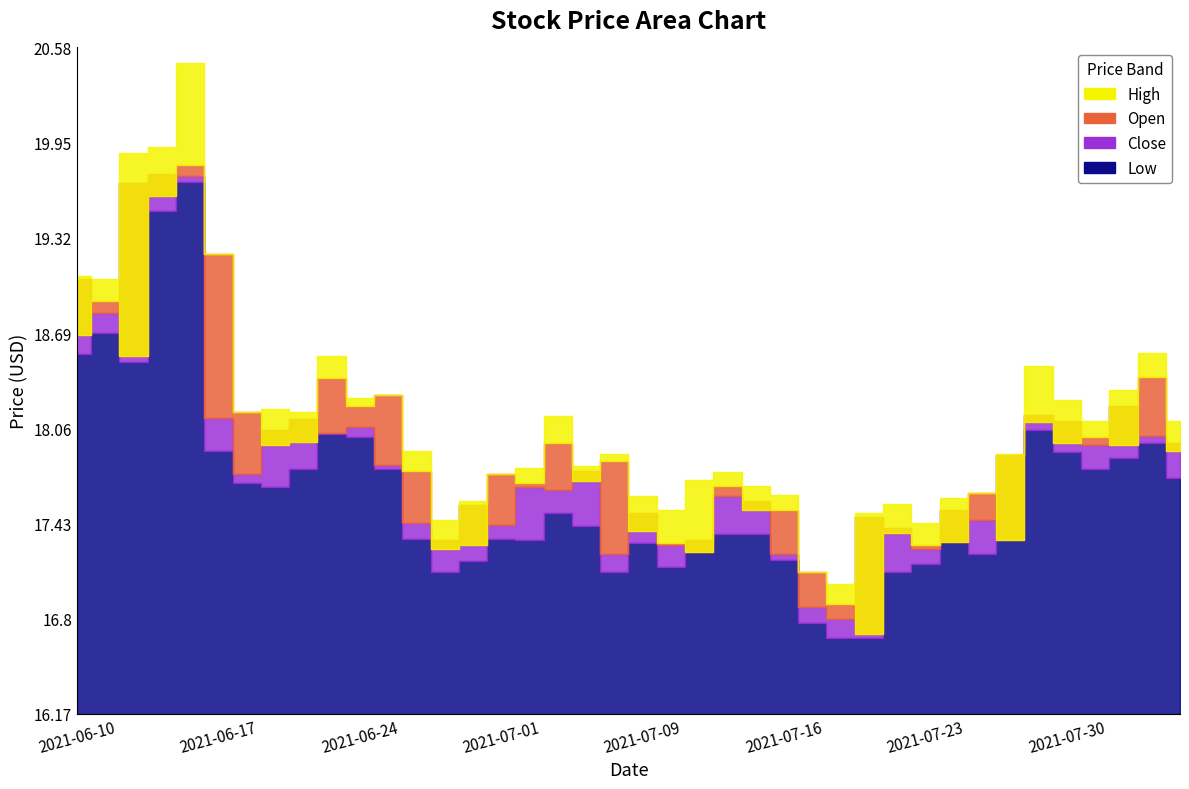

Is it true that high equals 28.6 at 2021-08-04?

False